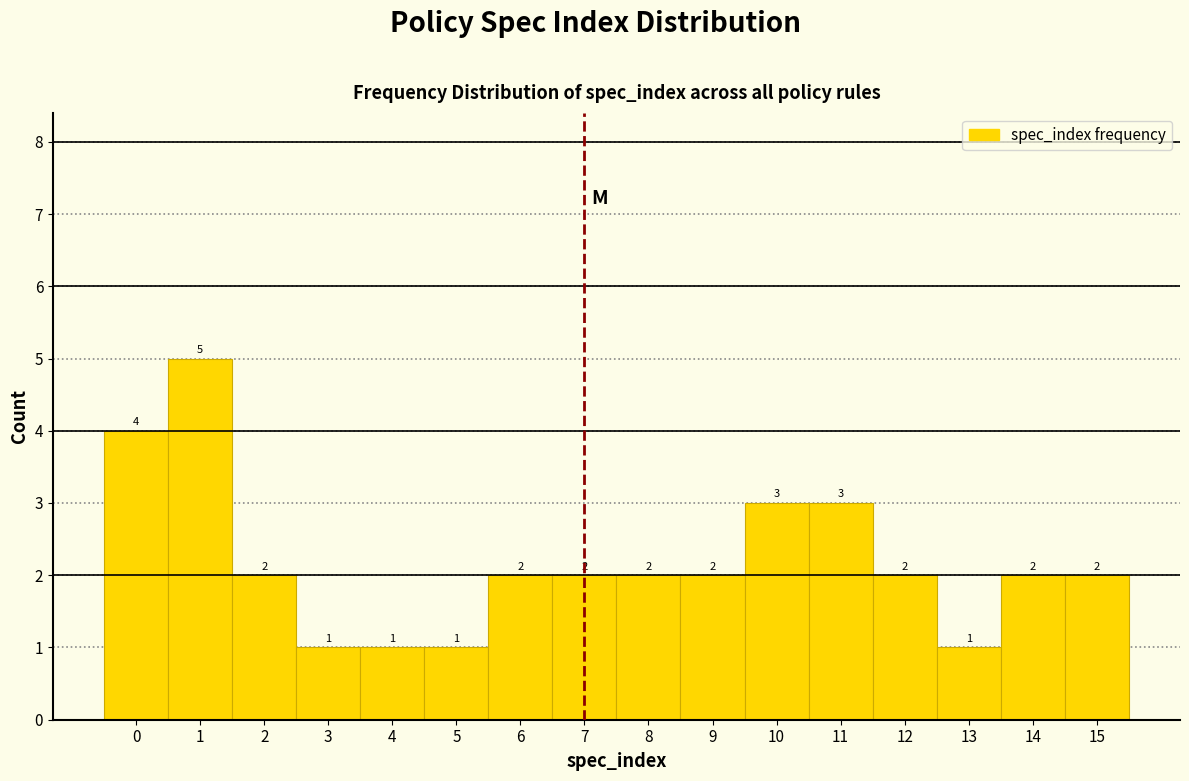

Which range on the x-axis has the tallest bar?

0.5 to 1.5